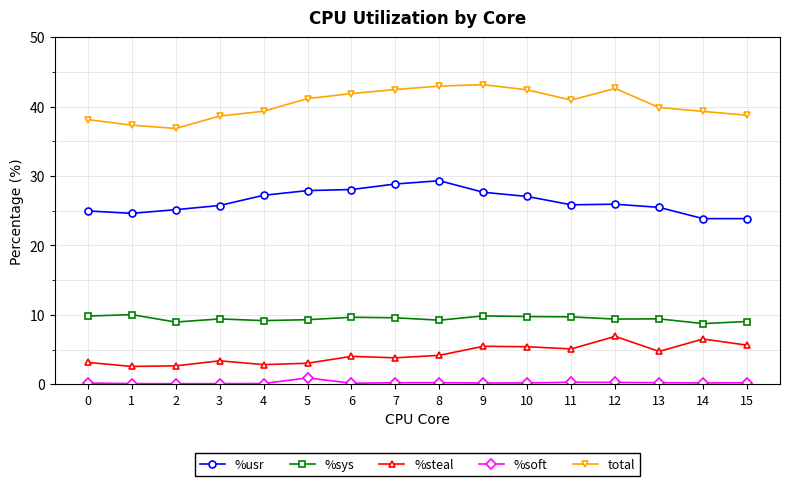

What is the difference between the maximum and minimum values in the %steal series?

4.3